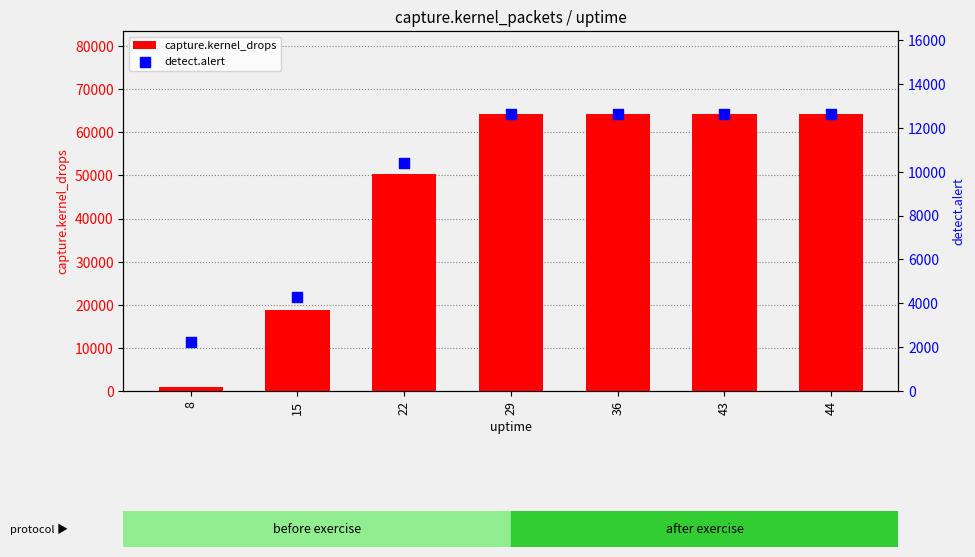

Is the value of detect.alert at 36 greater than the value of capture.kernel_drops at 8?

Yes